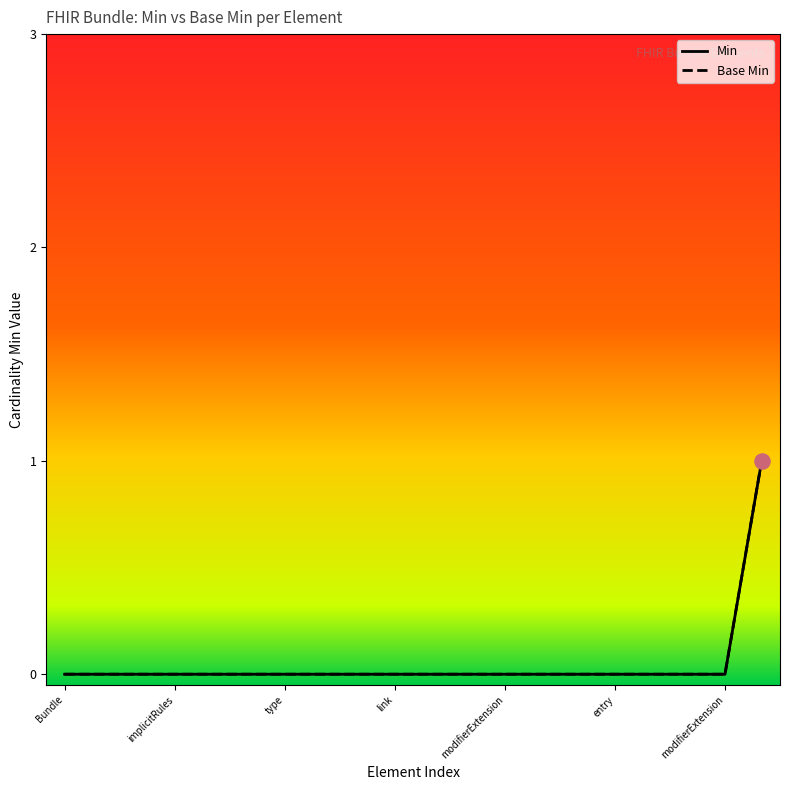

Which series contains the highest Y value?

Min